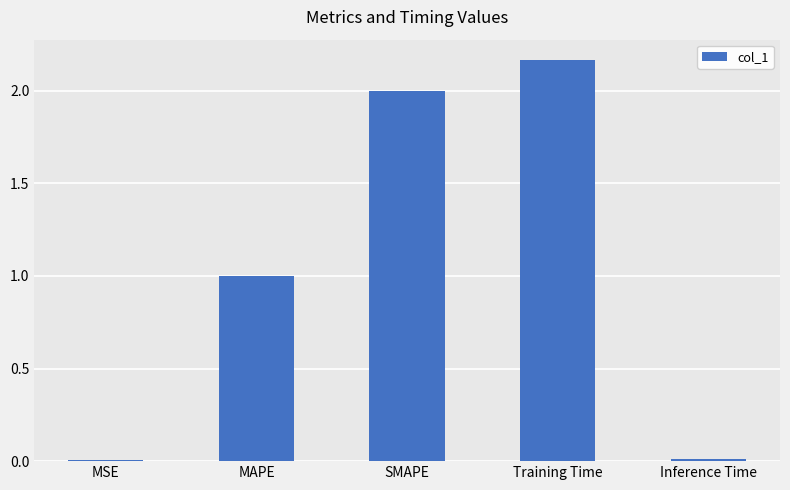

At which label is the value closest to 1?

MAPE